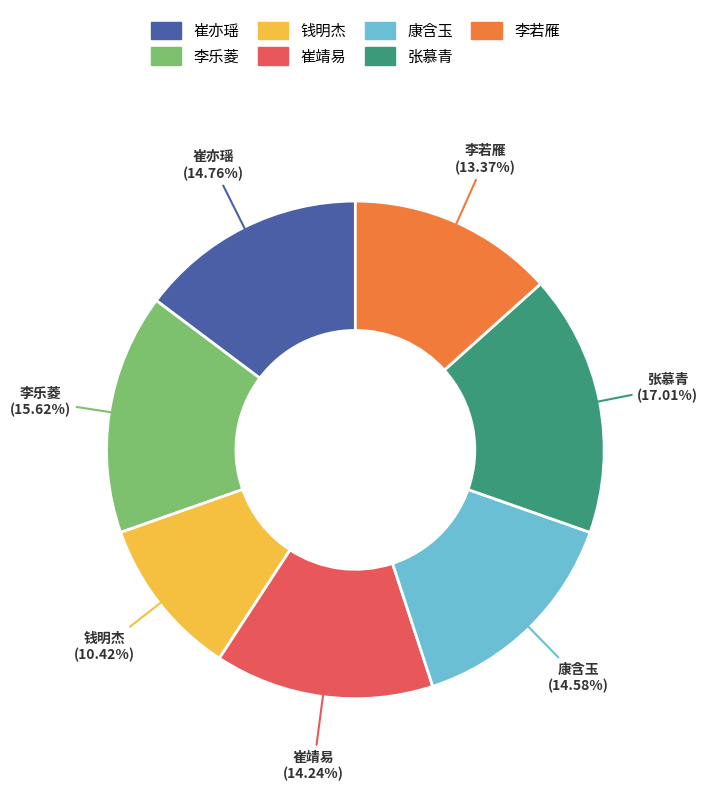

Is there any slice that represents more than half of the pie?

No